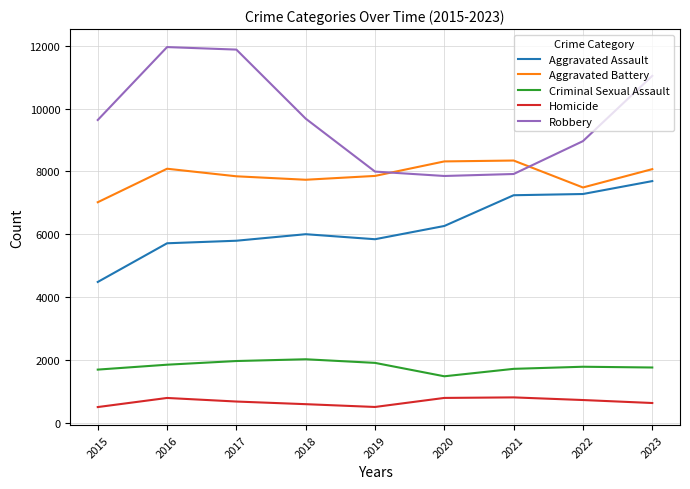

At which category is the sum across all series the highest?

2023